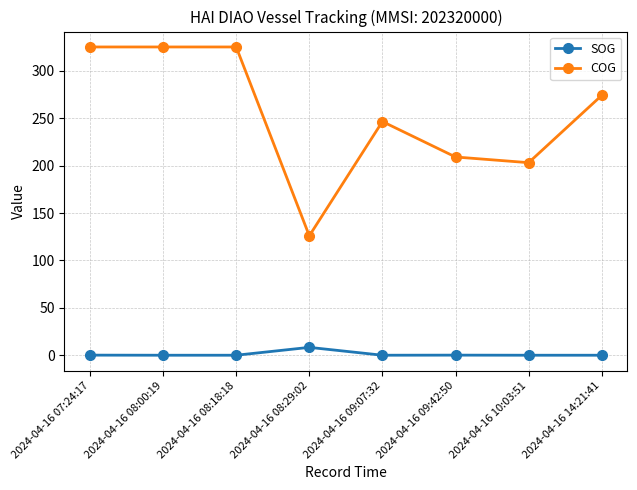

At 2024-04-16 07:24:17, list the series in order from largest to smallest.

COG, SOG